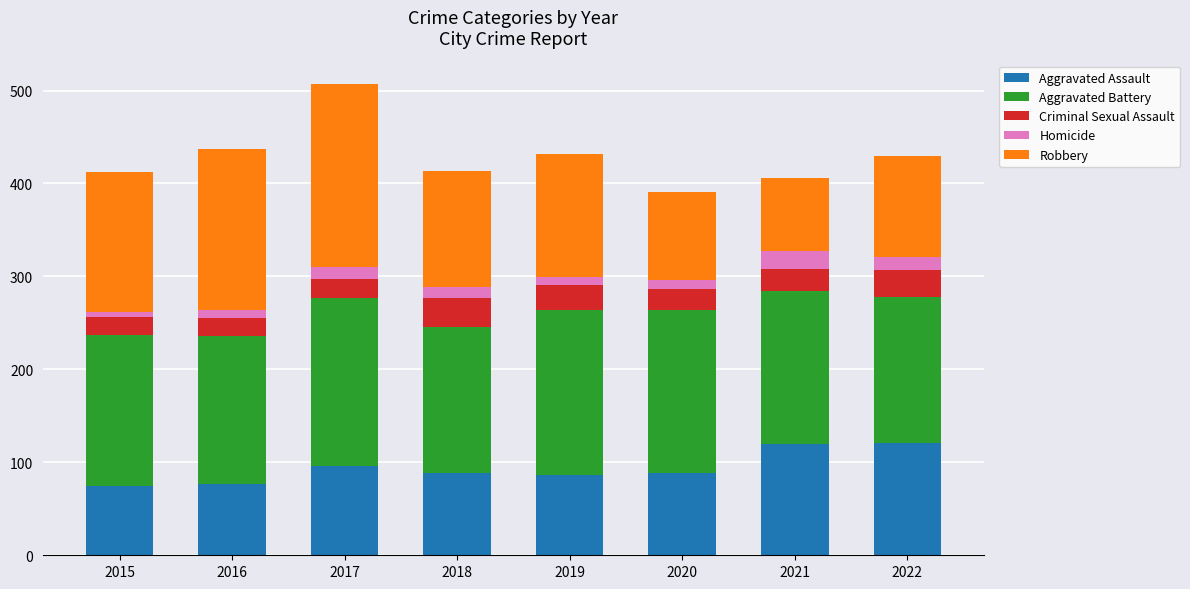

What is the maximum value for Aggravated Assault?

121